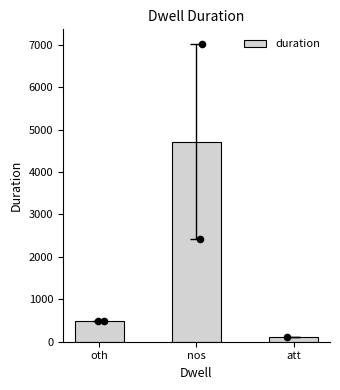

What is the change in value from oth to nos?

+4227.5